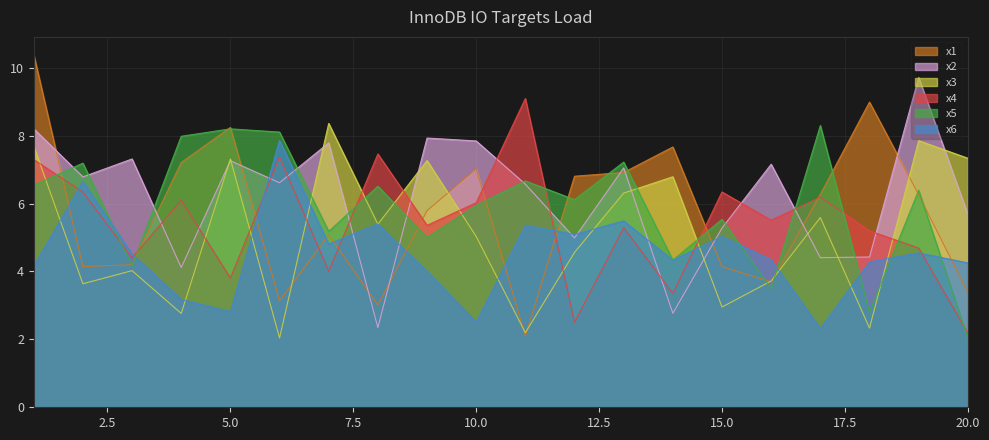

Count the number of categories in the chart.

20